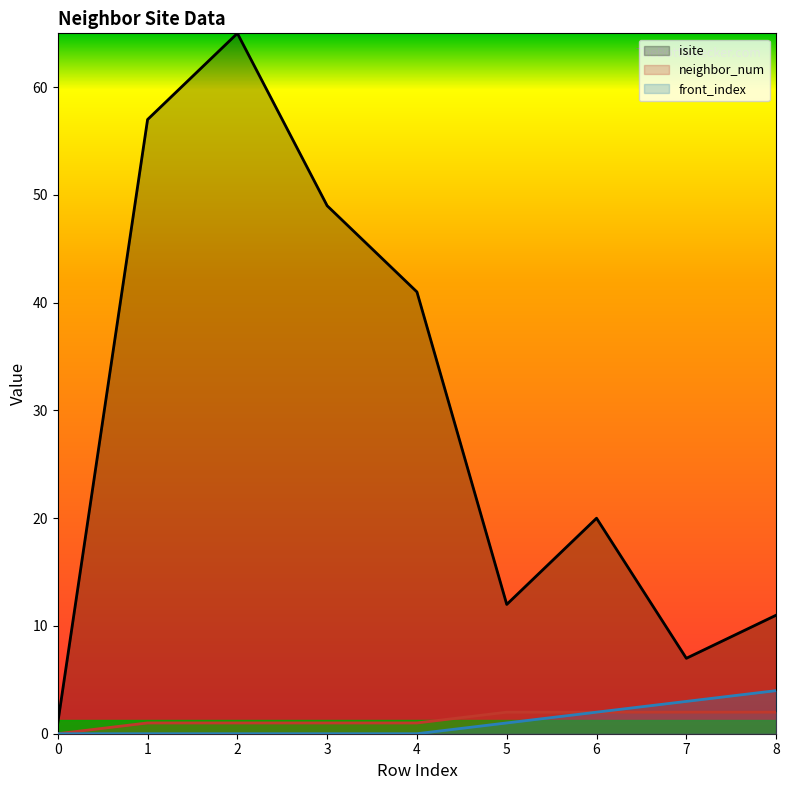

At 0, list the series in order from largest to smallest.

isite, neighbor_num, front_index